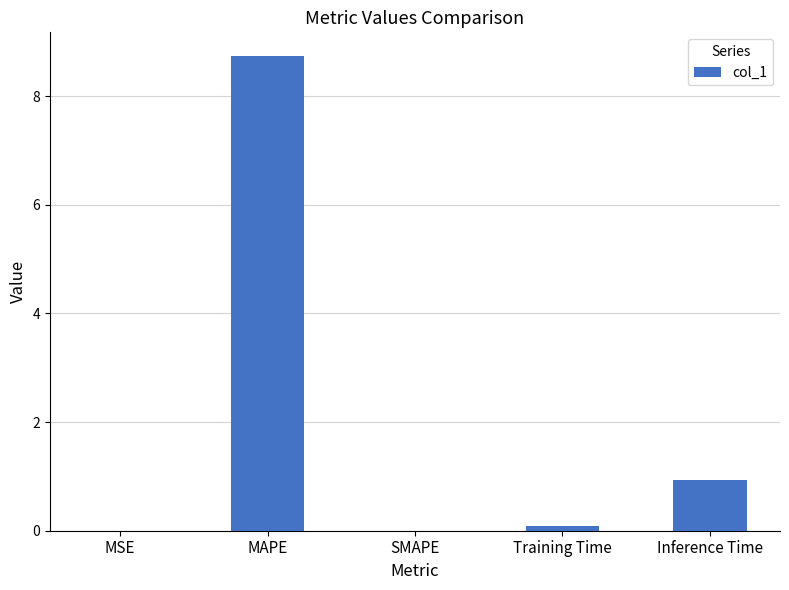

Where is the data nearest to the value 4?

Inference Time